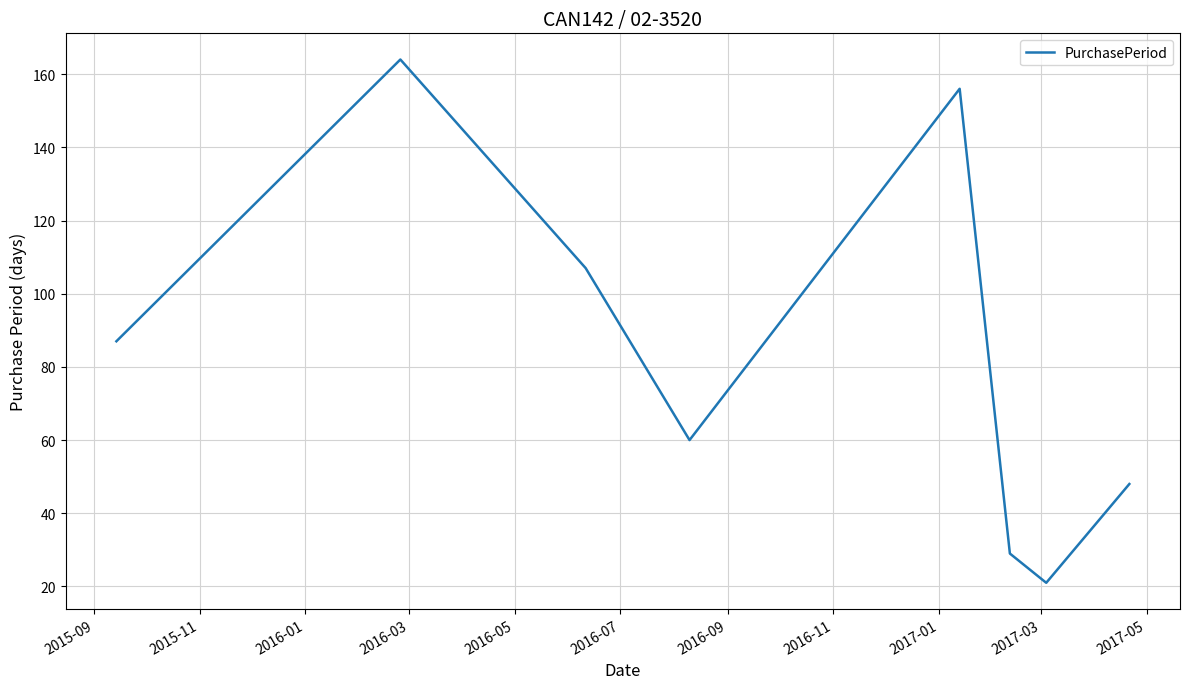

What is the minimum value shown in the chart?

21